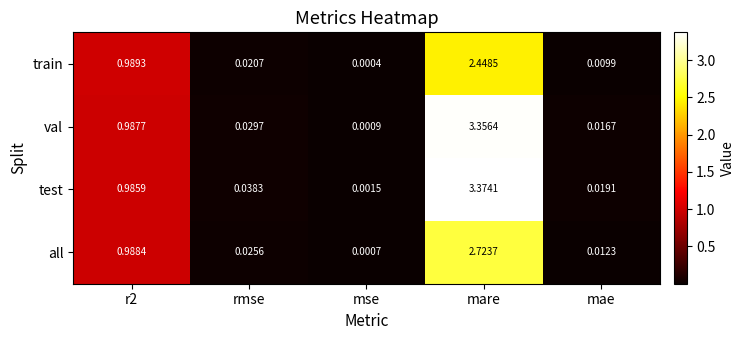

At r2, list the series in order from largest to smallest.

train, all, val, test